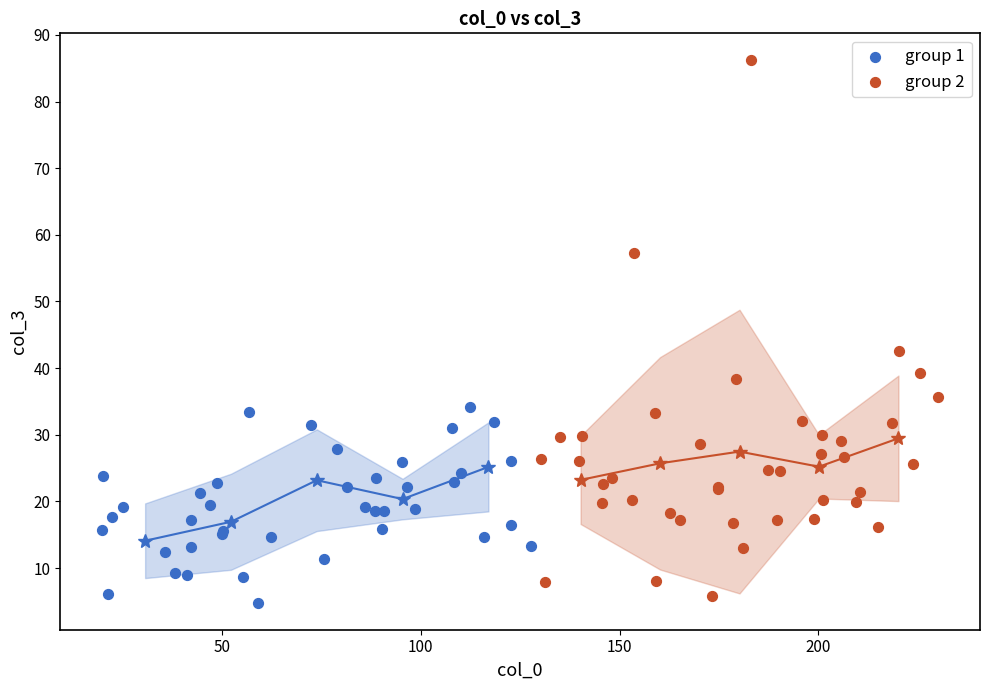

Which series has the widest spread of Y values?

group 2